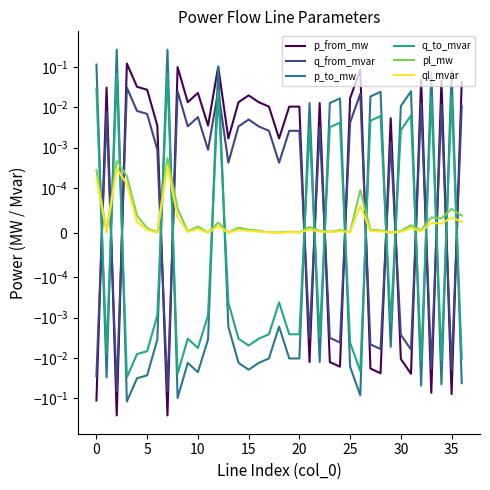

In q_from_mvar, how many points are lower than both neighbors (excluding endpoints)?

12